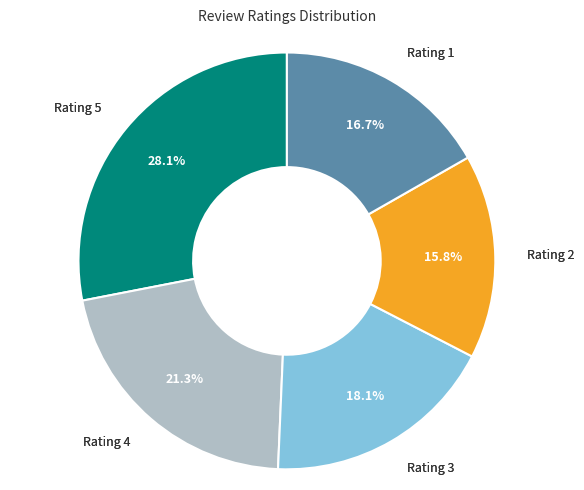

Is there any slice that represents more than half of the pie?

No